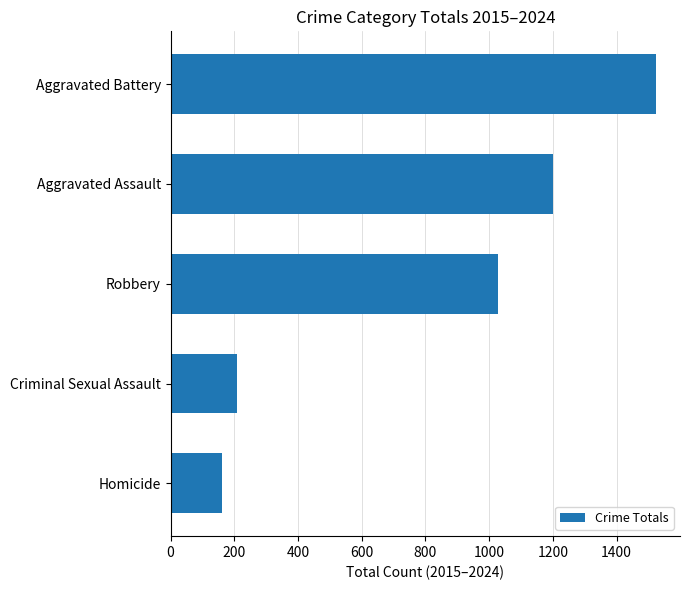

At which label is the value closest to 841?

Robbery